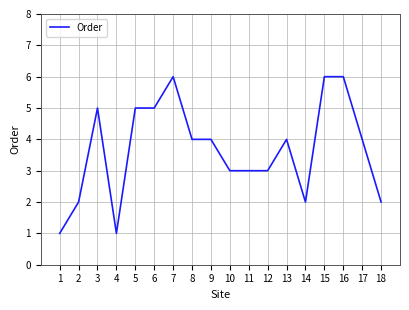

True or false: the data has more than 0 interior local peaks.

True